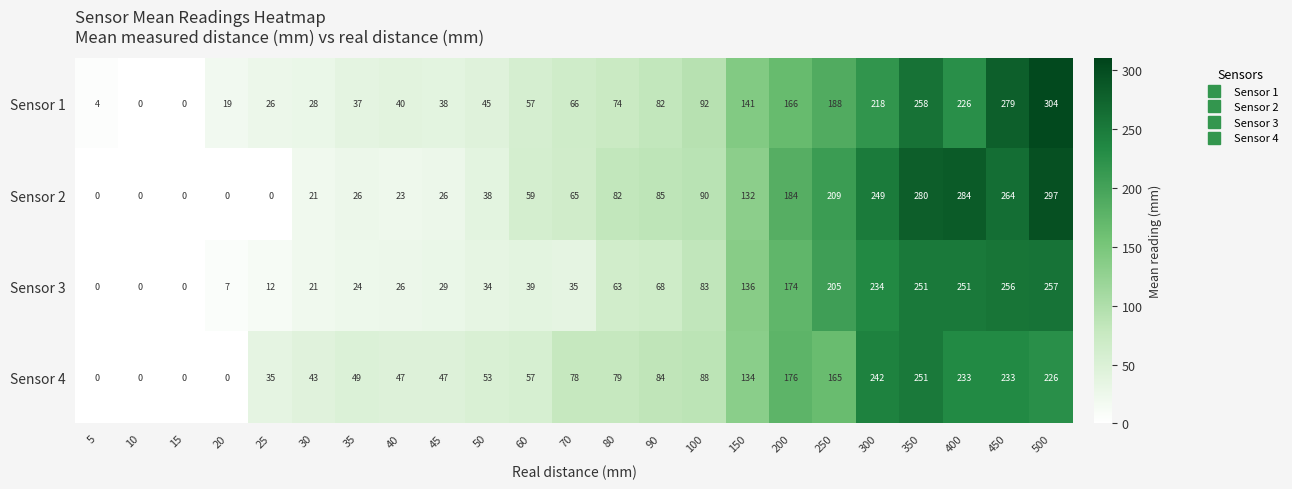

List the series in order of their peak value, highest first.

Sensor 1, Sensor 2, Sensor 3, Sensor 4